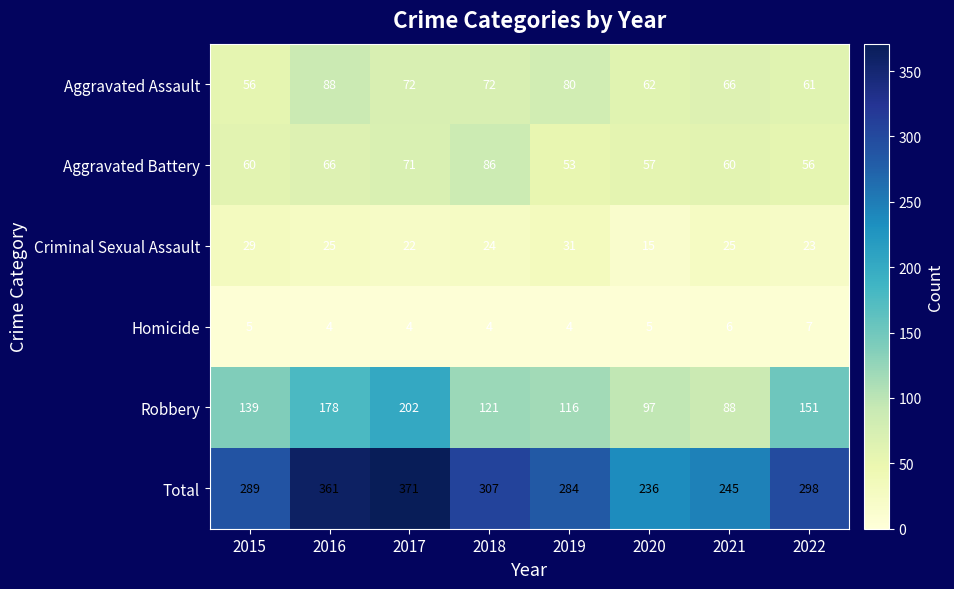

What is the sum of all Robbery values?

1092